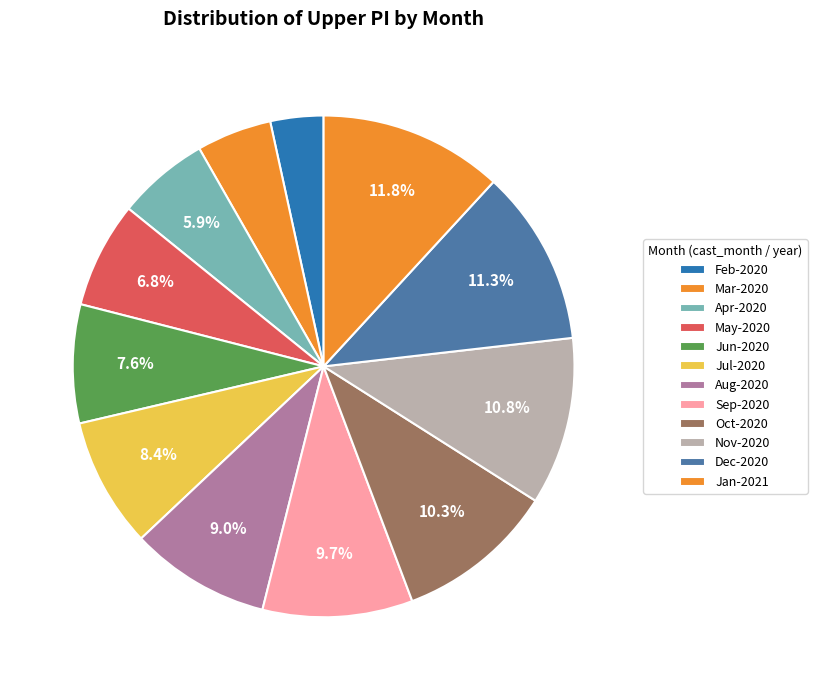

Does any single category account for the majority?

No